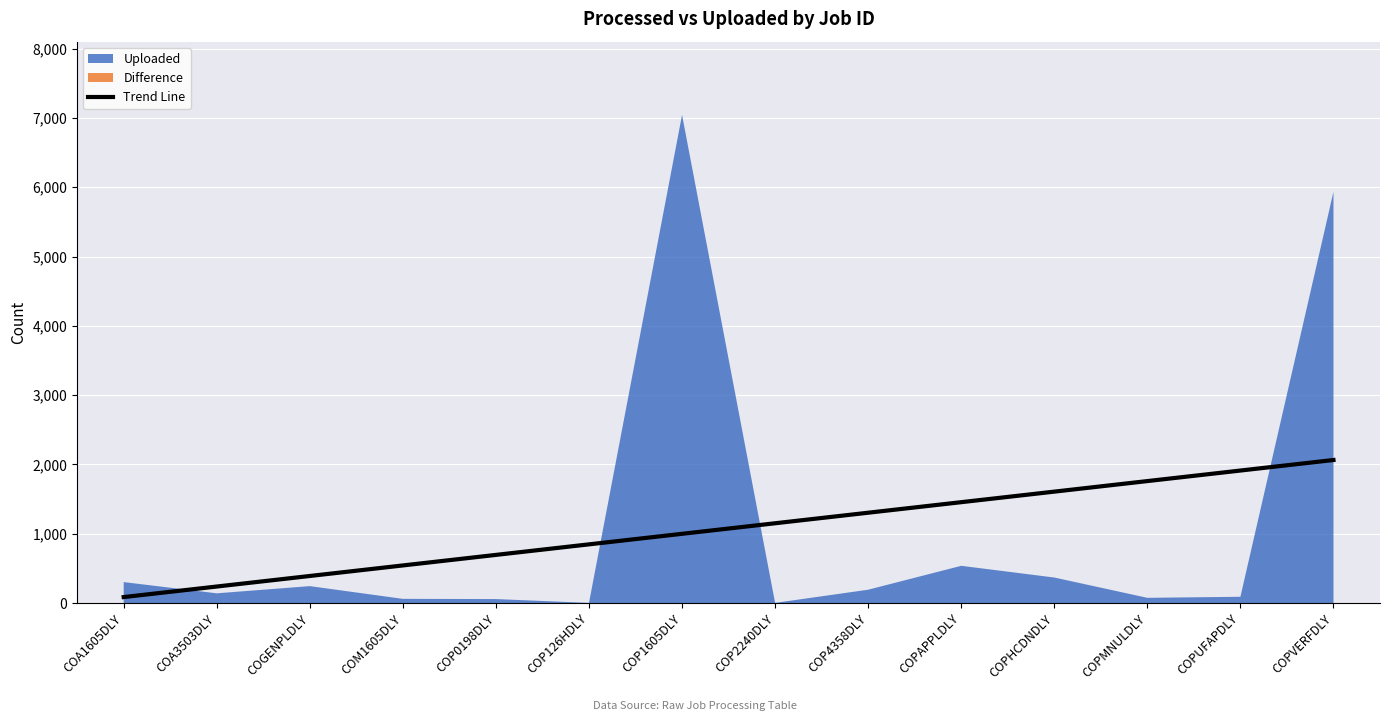

True or false: Trend Line has a value of 694.5 at COP0198DLY.

True